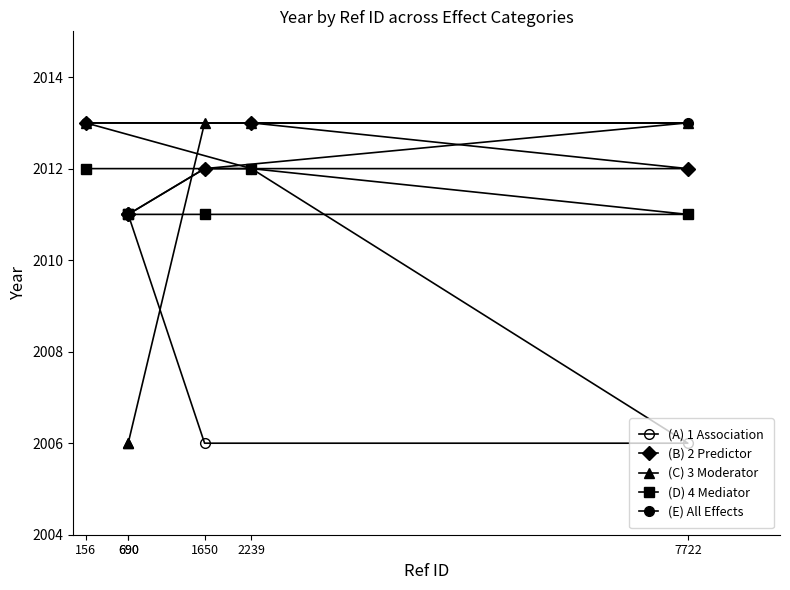

After their last crossing, which series has the higher values: (A) 1 Association or (C) 3 Moderator?

(C) 3 Moderator